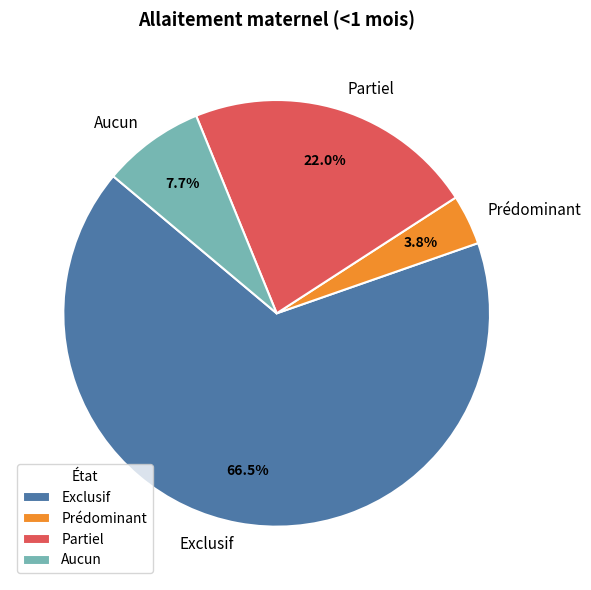

Is there a majority slice in this chart?

Yes